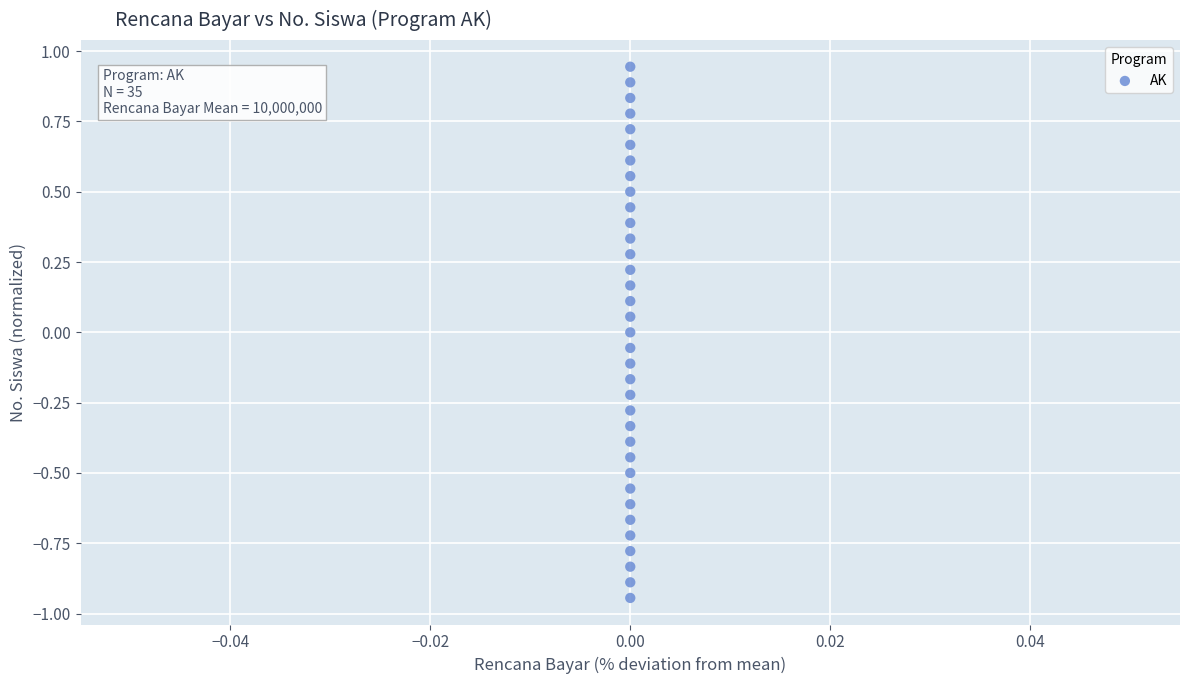

What is the range of Y values (max minus min)?

1.9